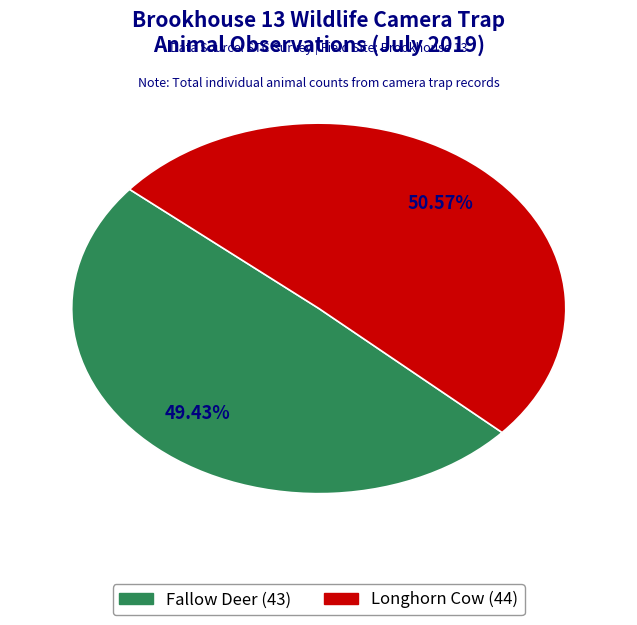

How much of the chart is everything except Longhorn Cow?

49.4%